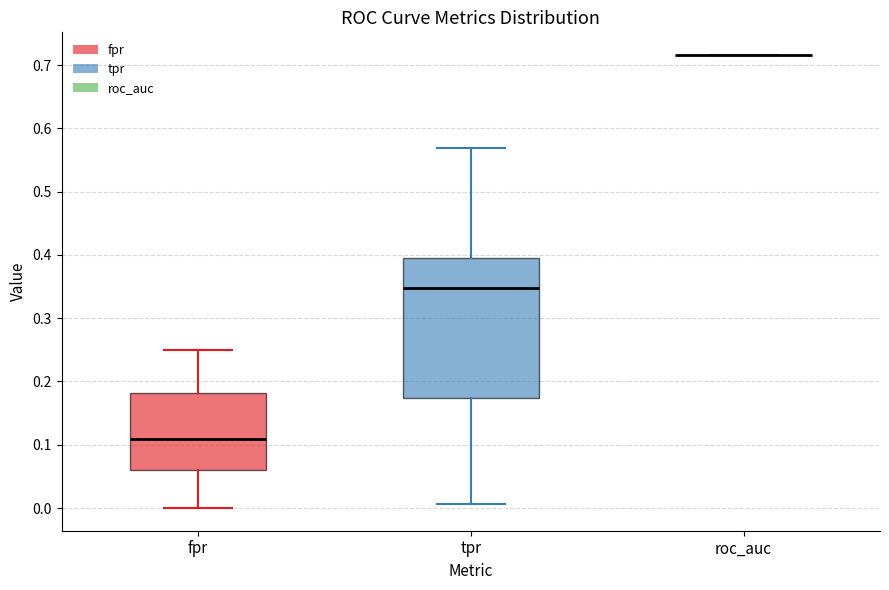

Reading left to right, read every box against the y-axis: the position of its median line, the range the box covers, and the ends of its whiskers. The values are not printed on the chart, so give them approximately, as read against the axis.

fpr: median 0.11, box 0.06 to 0.18, whiskers 0.00 to 0.25
tpr: median 0.35, box 0.17 to 0.40, whiskers 0.01 to 0.57
roc_auc: box collapsed to a line at 0.72, whiskers 0.72 to 0.72